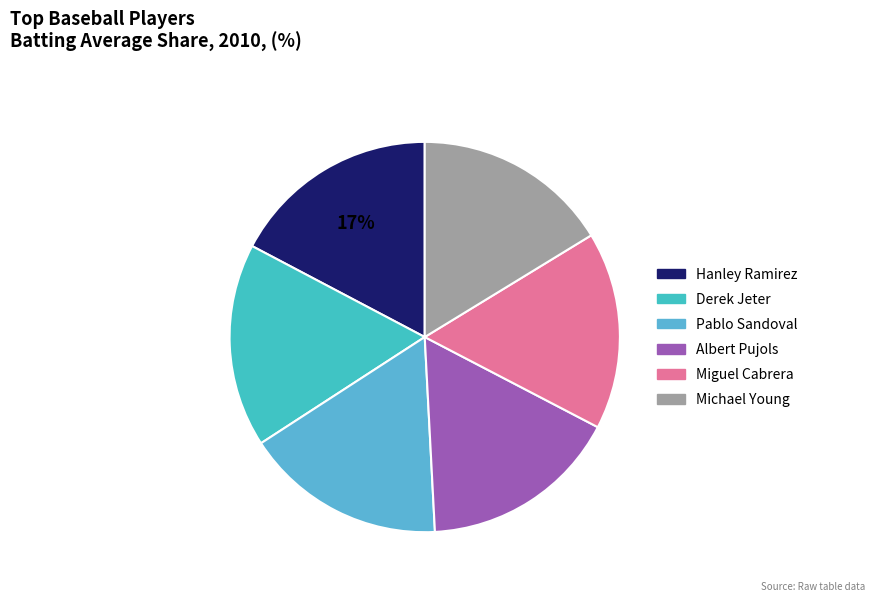

Is there any slice that represents more than half of the pie?

No